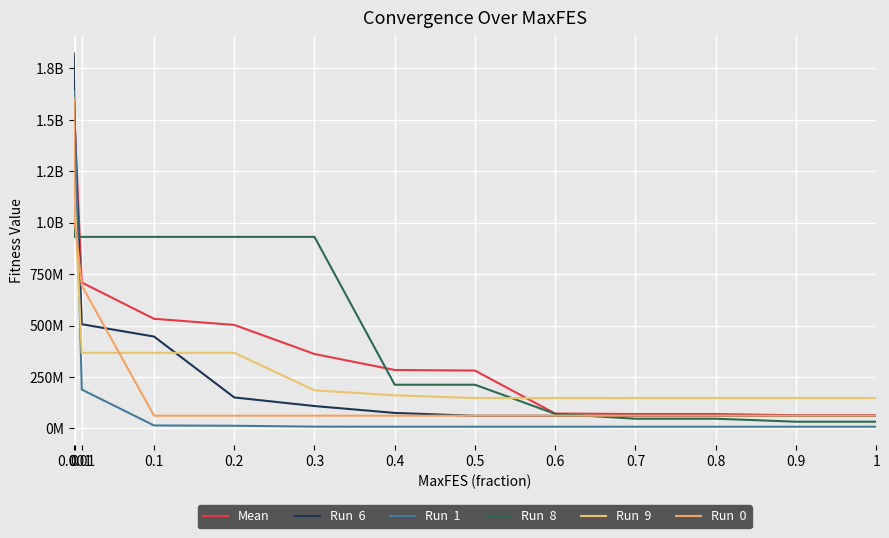

Count the number of data series in this chart.

6